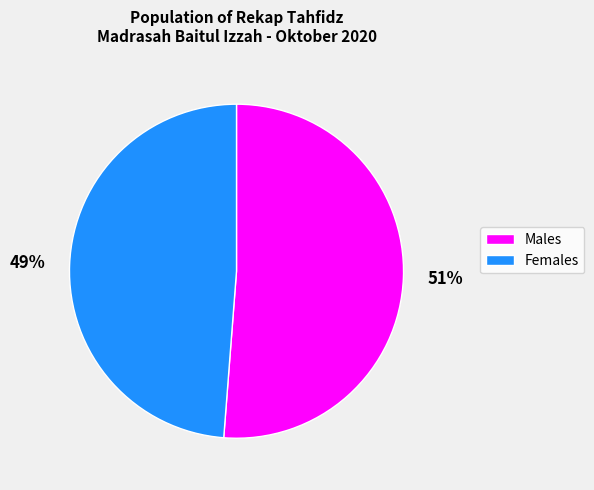

Which category has the biggest portion of the pie?

Males